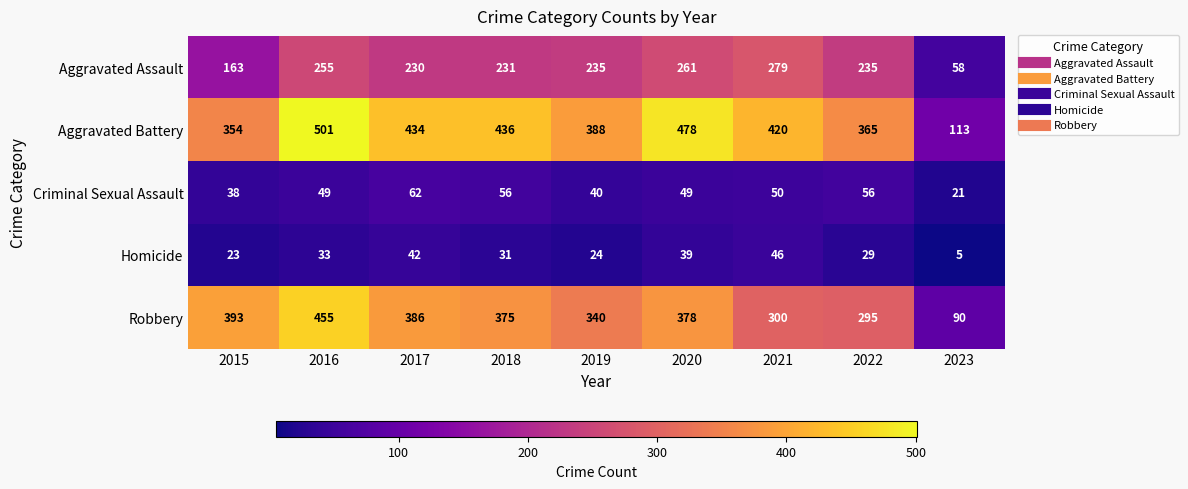

What is the difference between the highest and lowest values at 2016?

468